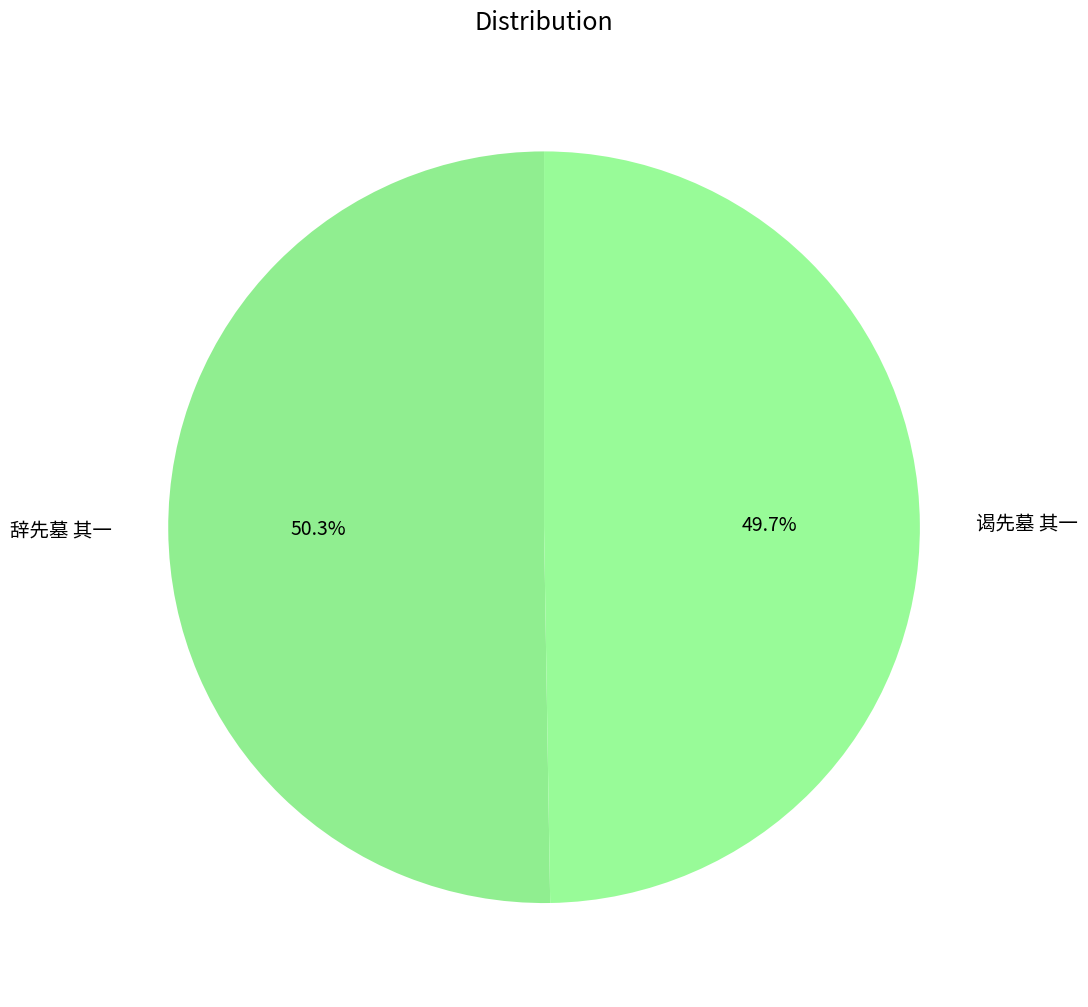

Rank the categories by value from highest to lowest.

辞先墓 其一, 谒先墓 其一